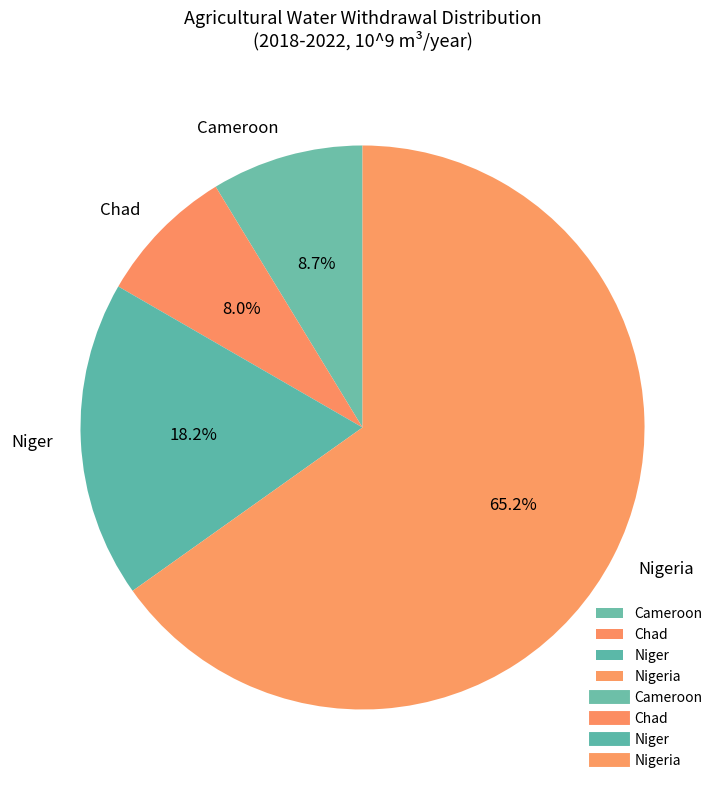

What portion of the pie excludes Cameroon?

91.3%